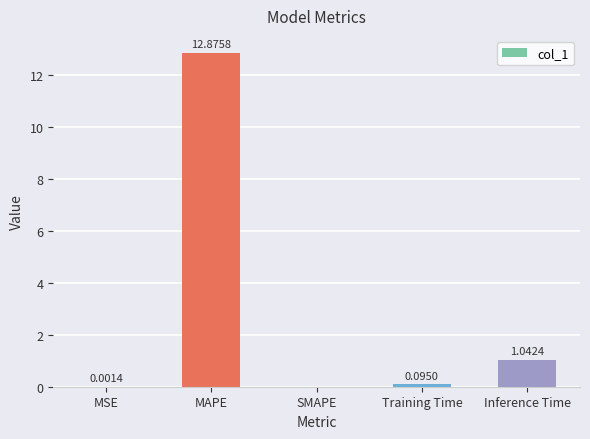

Which category has the highest value across all series?

MAPE